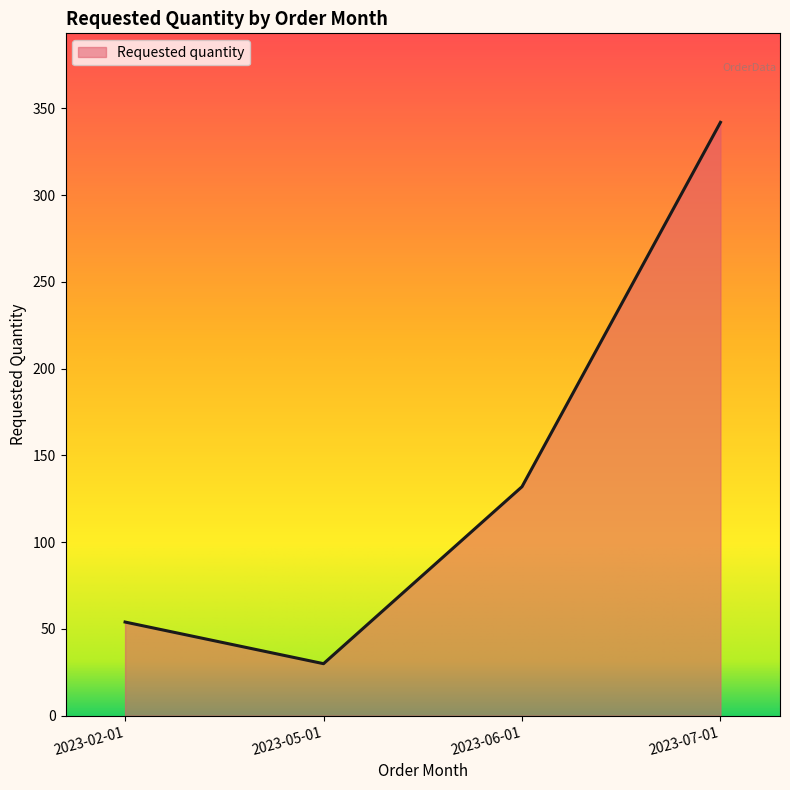

Reading left to right, extract all data points from this chart.

54	30	132	342